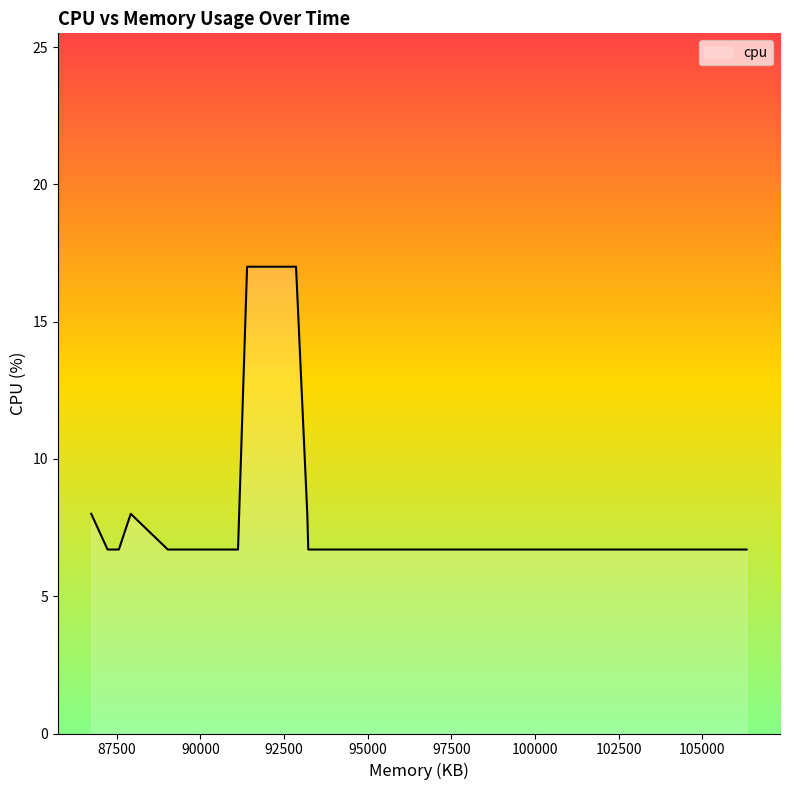

What is the greatest value displayed?

17.0